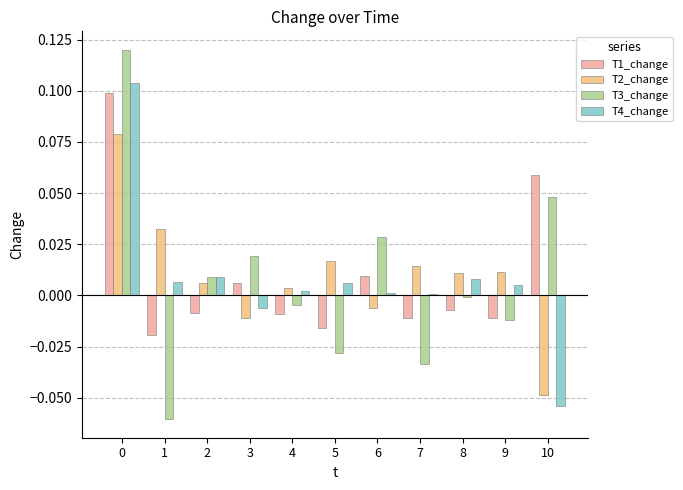

How many distinct data groups are displayed?

4